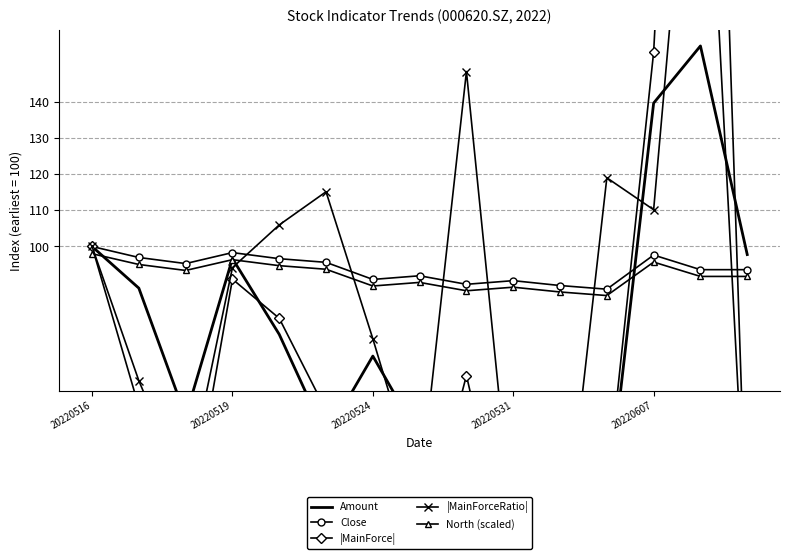

At 10, list the series in order from largest to smallest.

Close, North (scaled), Amount, |MainForceRatio|, |MainForce|